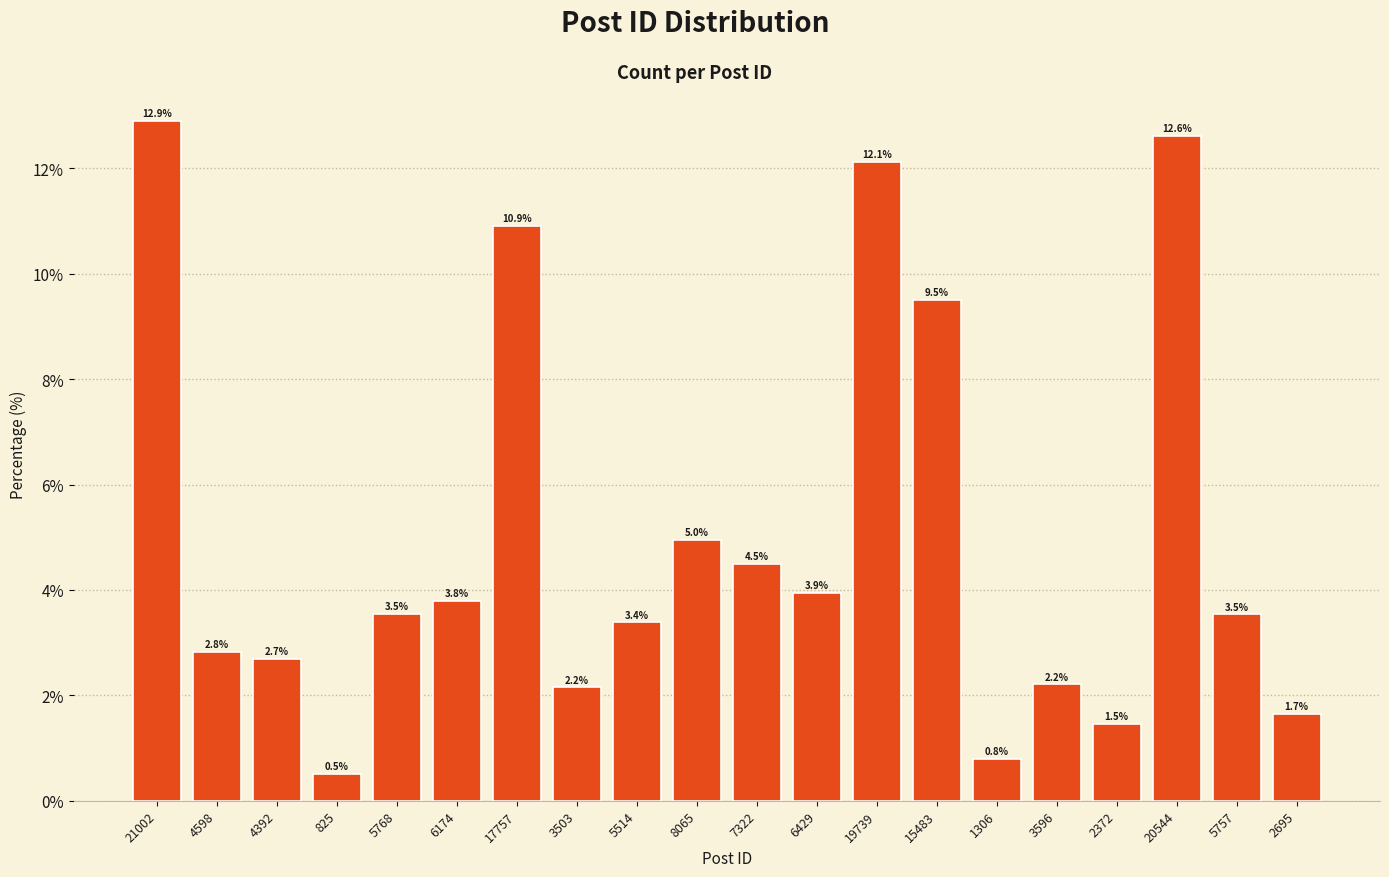

How many data points does each series have?

20